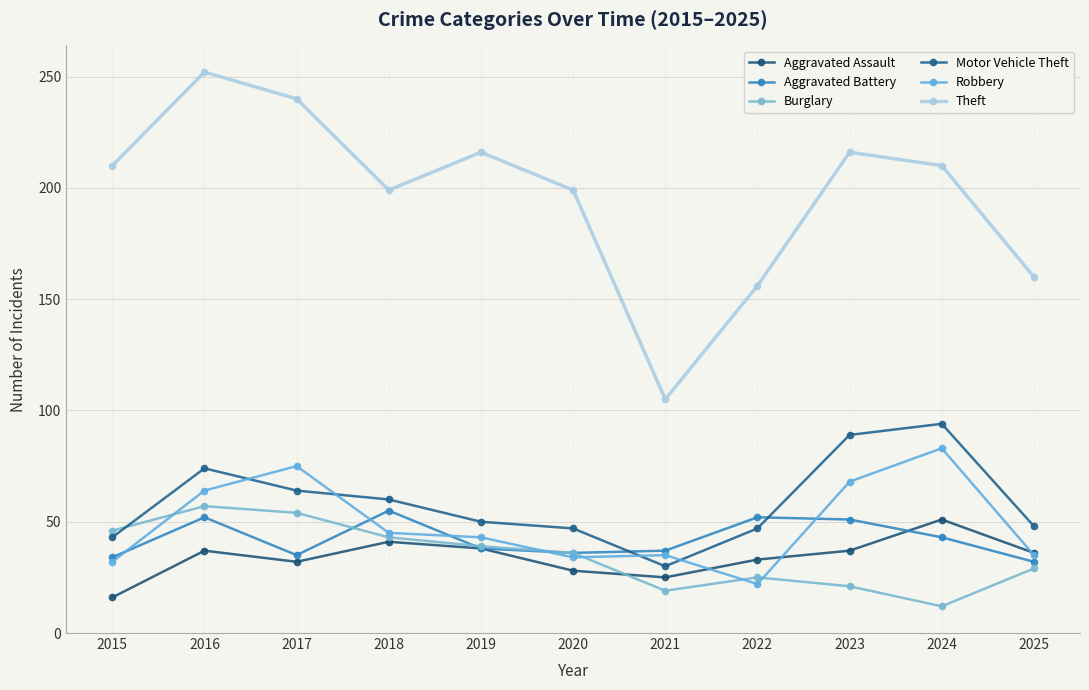

Does the chart have visible grid lines?

Yes